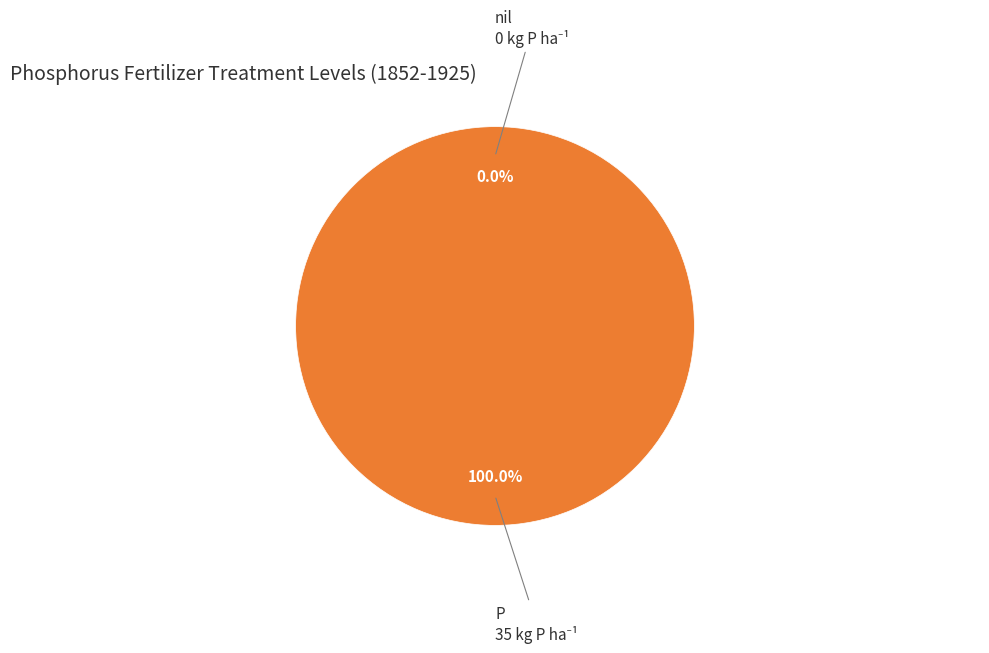

Which slice is the smallest?

nil